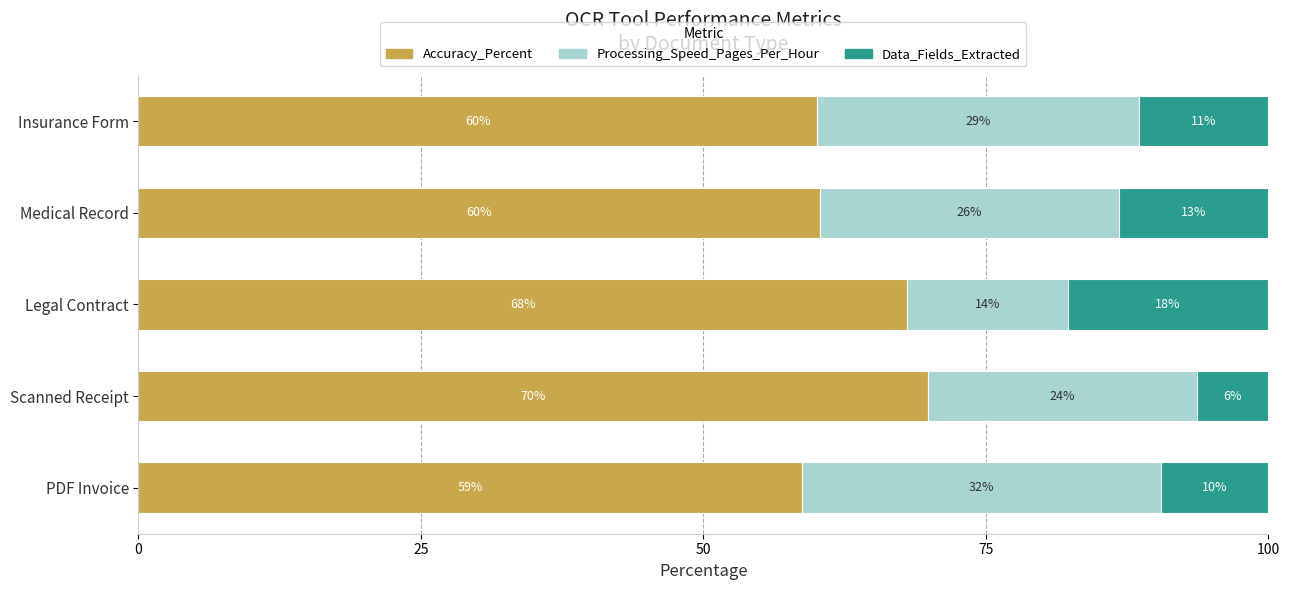

What is the average value of the Data_Fields_Extracted series?

11.7